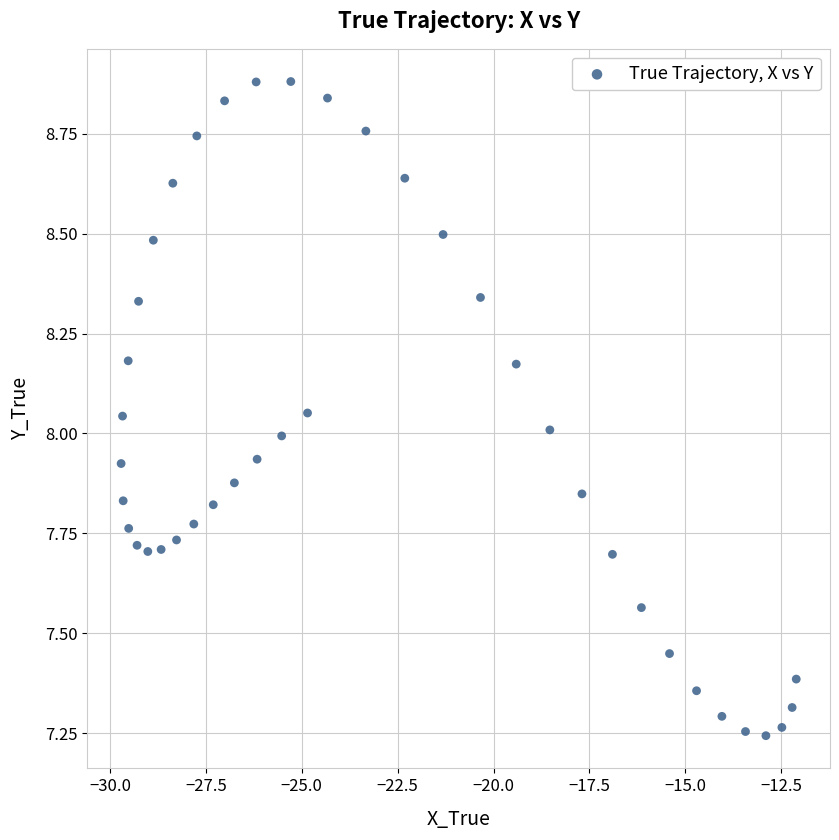

What is the range of Y values (max minus min)?

1.6